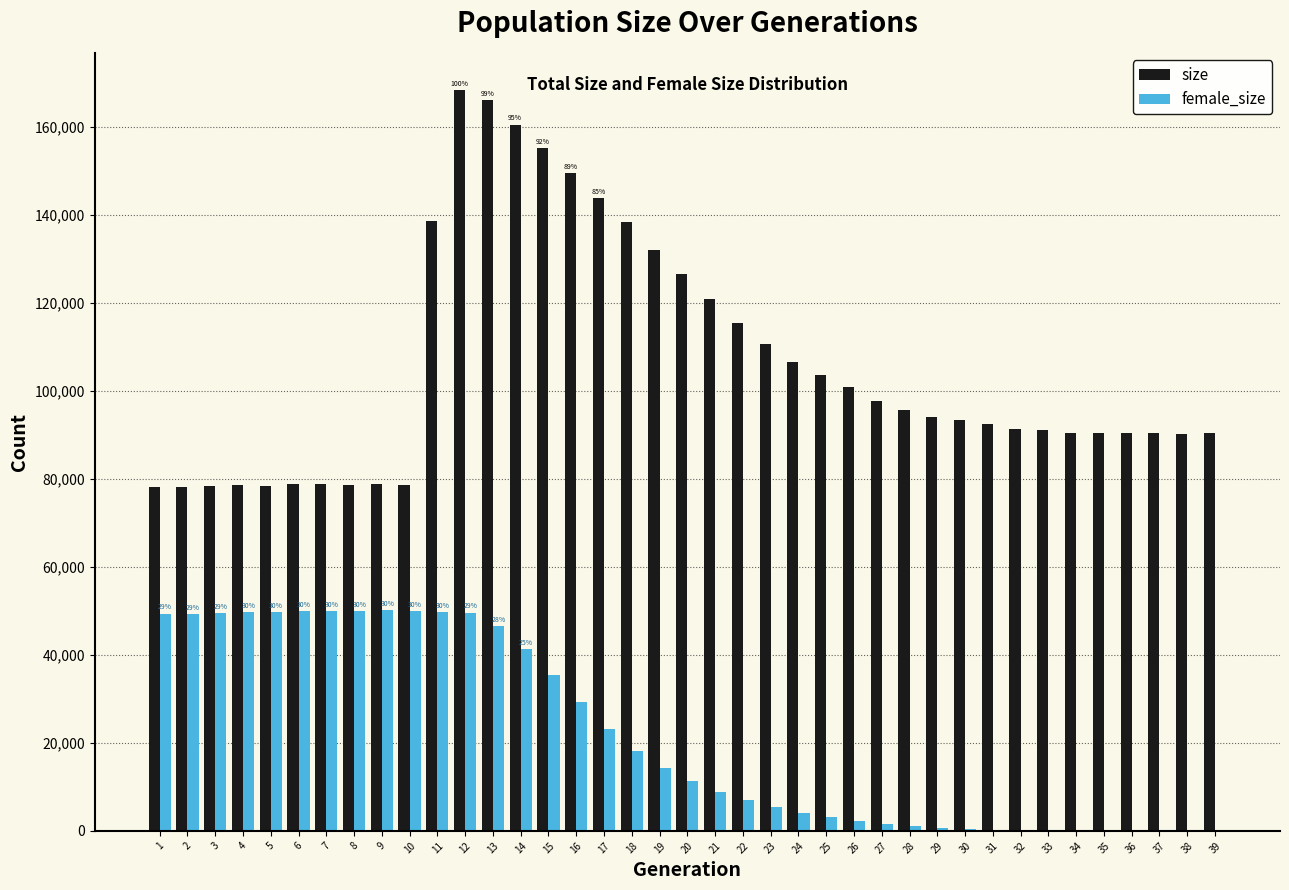

What is the highest value of the female_size series?

50126